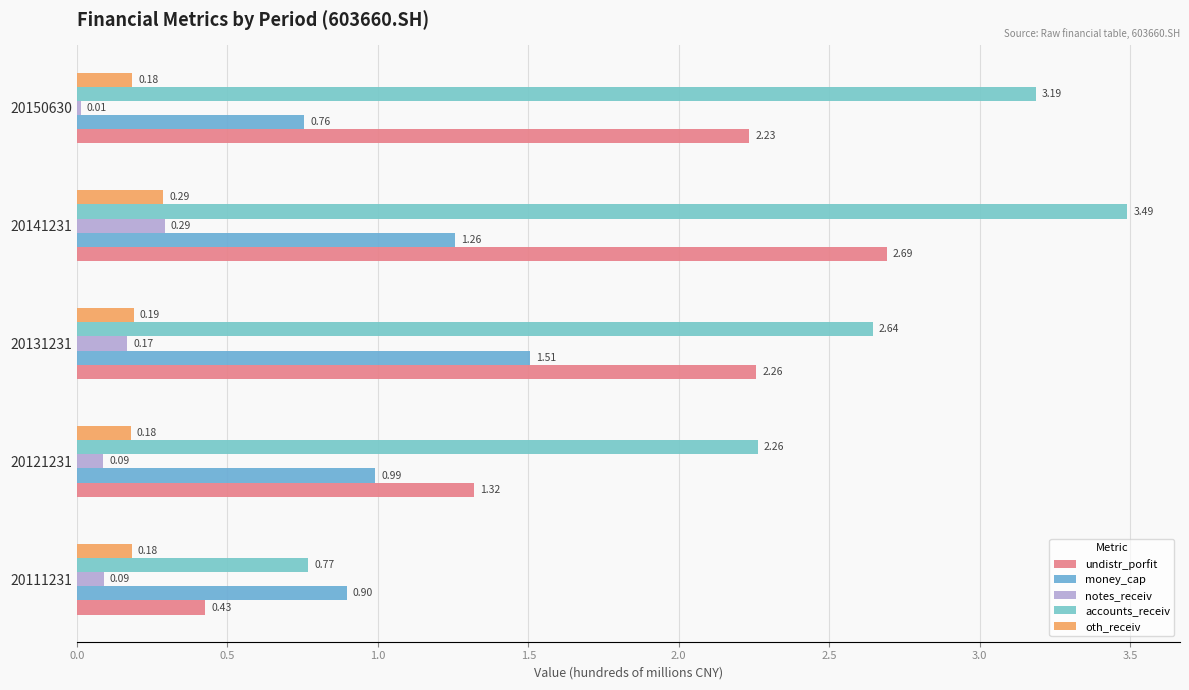

At which category does the chart reach its minimum across all series?

20150630